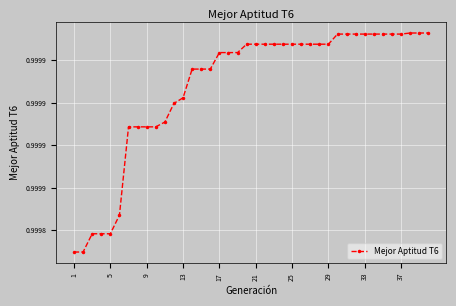

What is the smallest value displayed?

1.0